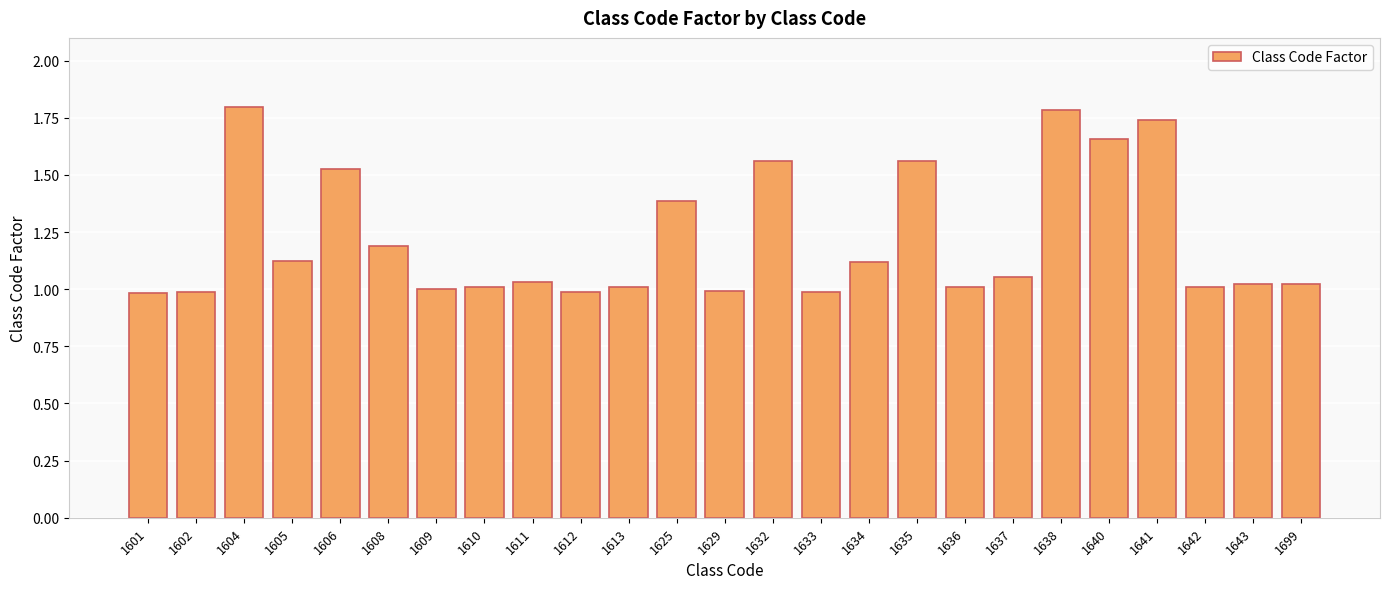

At which label does the data first exceed 1?

1604